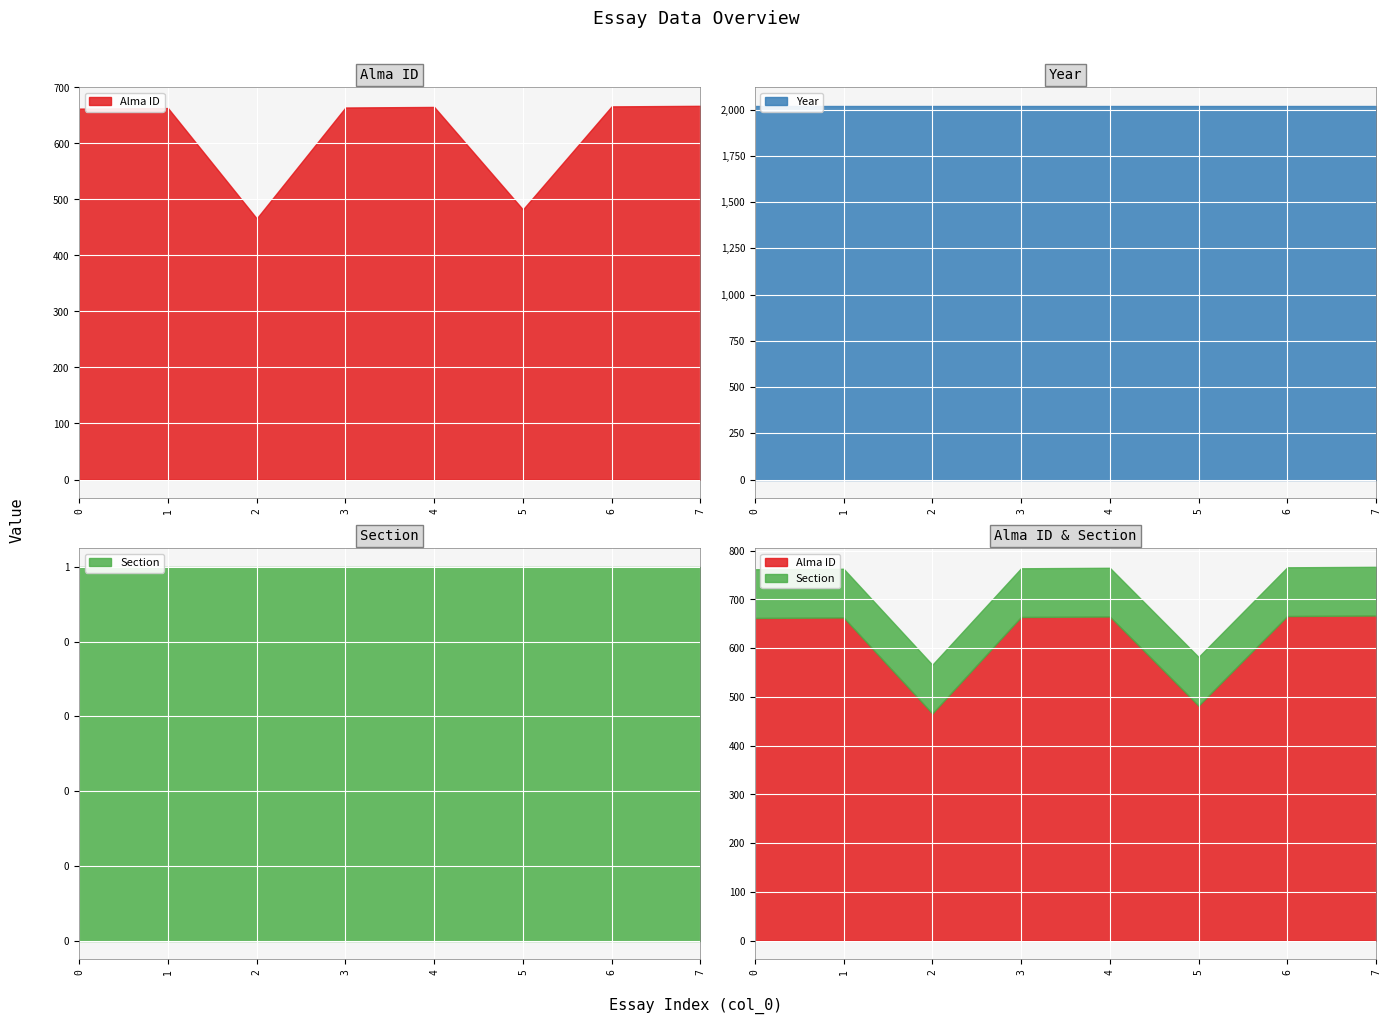

List the series in order of their overall mean, lowest first.

Section, Alma ID, Year